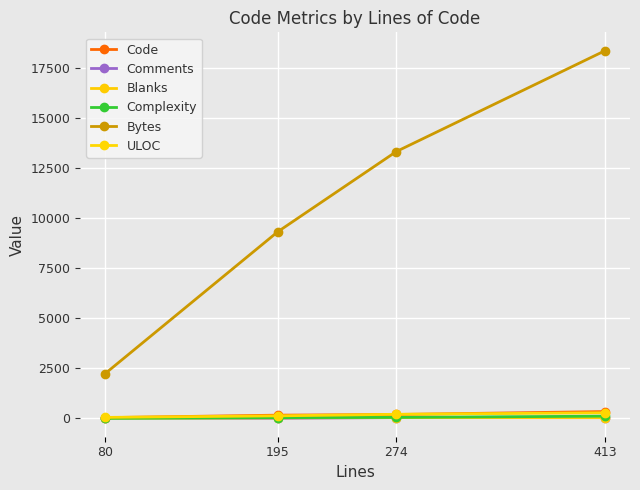

Rank the categories by Bytes value from lowest to highest.

80, 195, 274, 413